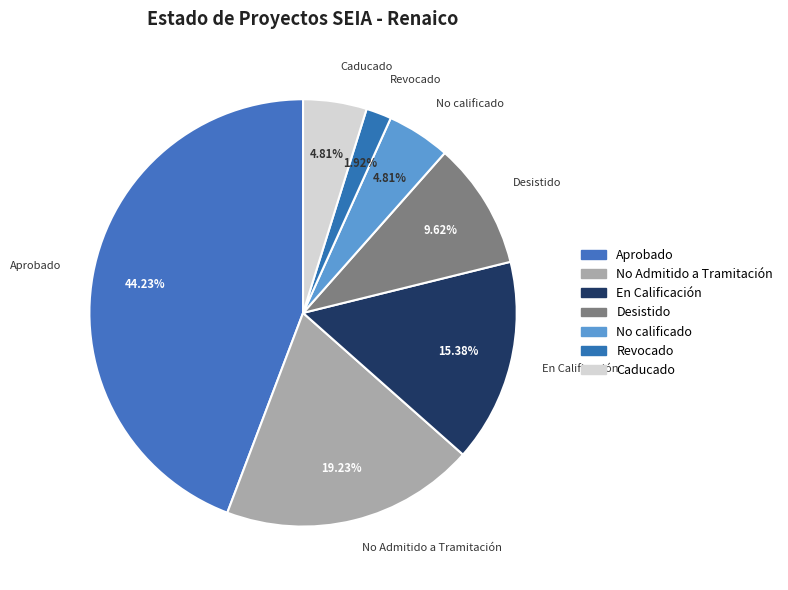

Is it true that No Admitido a Tramitación is 12% of the pie?

False